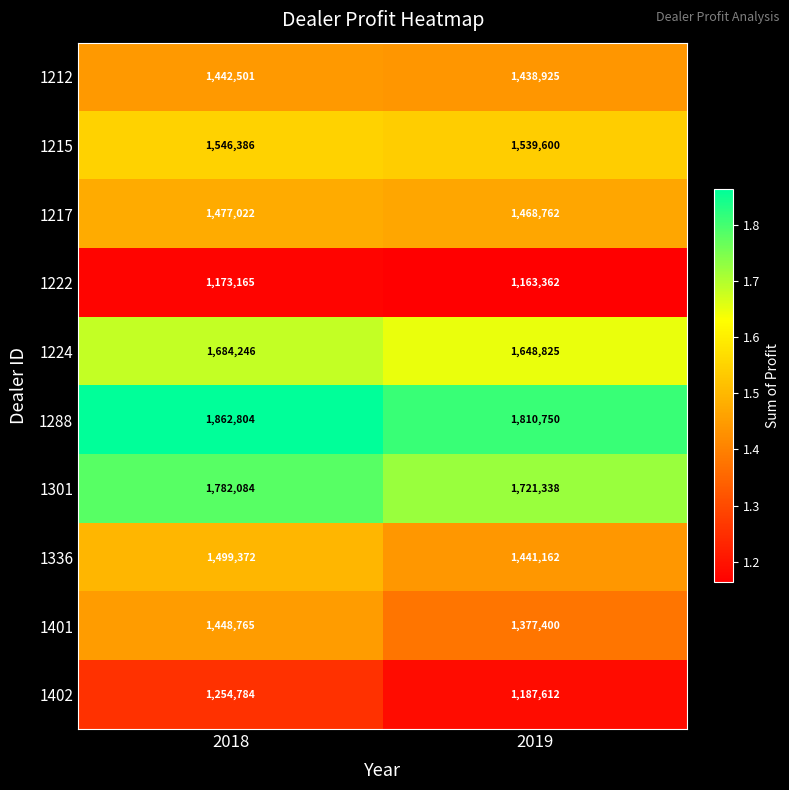

What is the difference between the 1215 values at 2019 and 2018?

6786